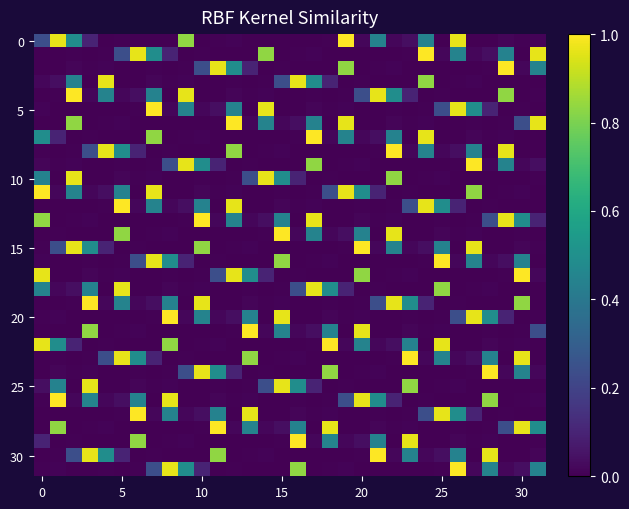

What is the greatest value displayed?

1.0